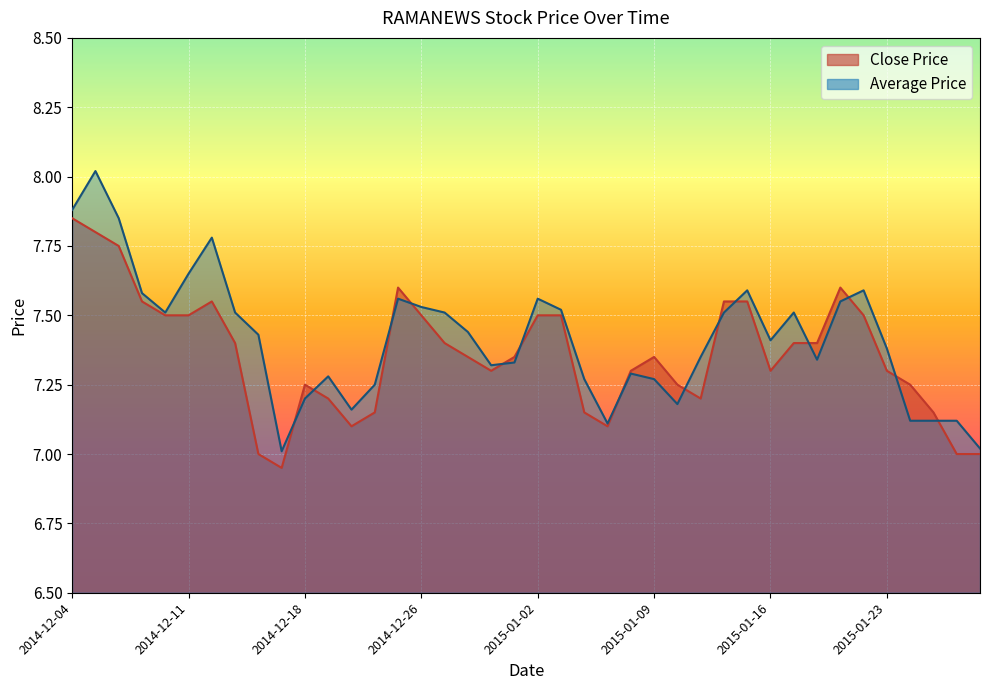

Which series has the largest total across all categories?

Average Price